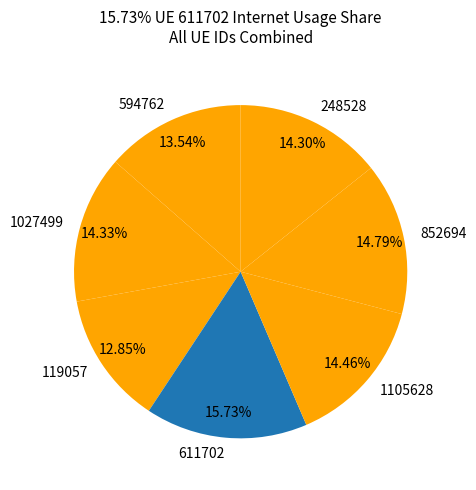

Count the number of slices in the pie.

7